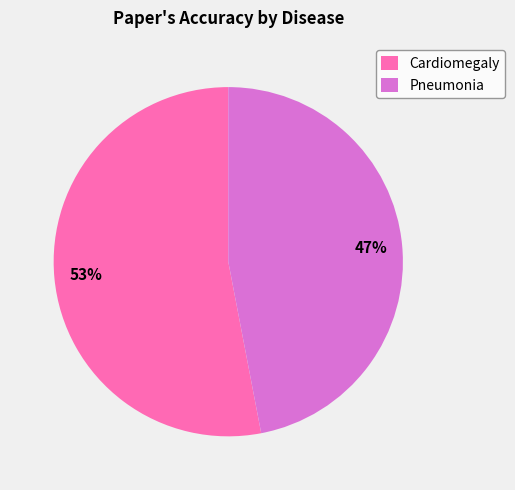

Which slice is the largest?

Cardiomegaly